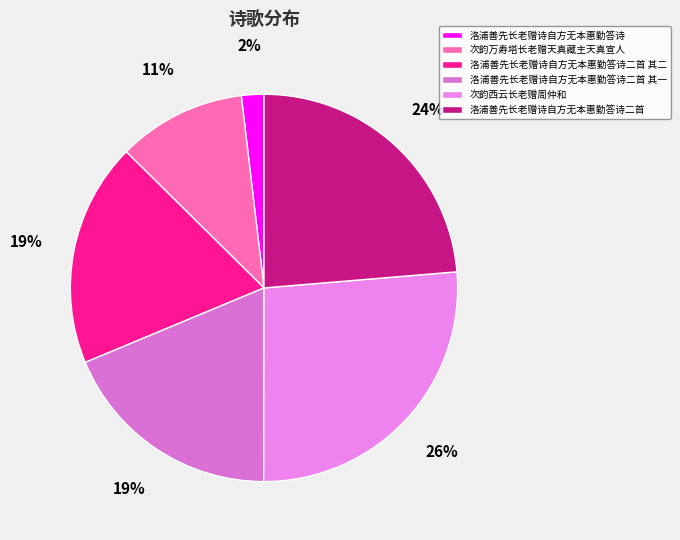

Count the number of slices in the pie.

6